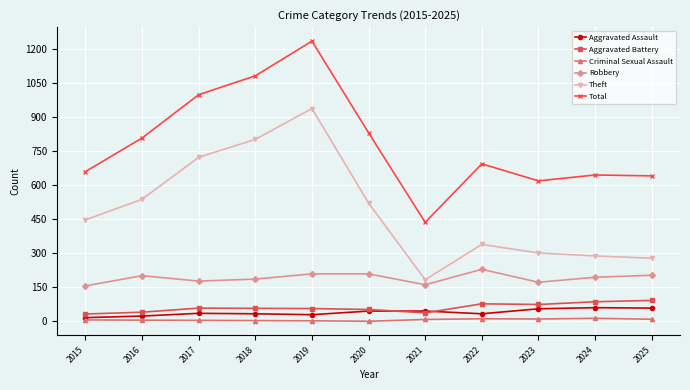

The value of Aggravated Battery at 2021 is 37. True or false?

True